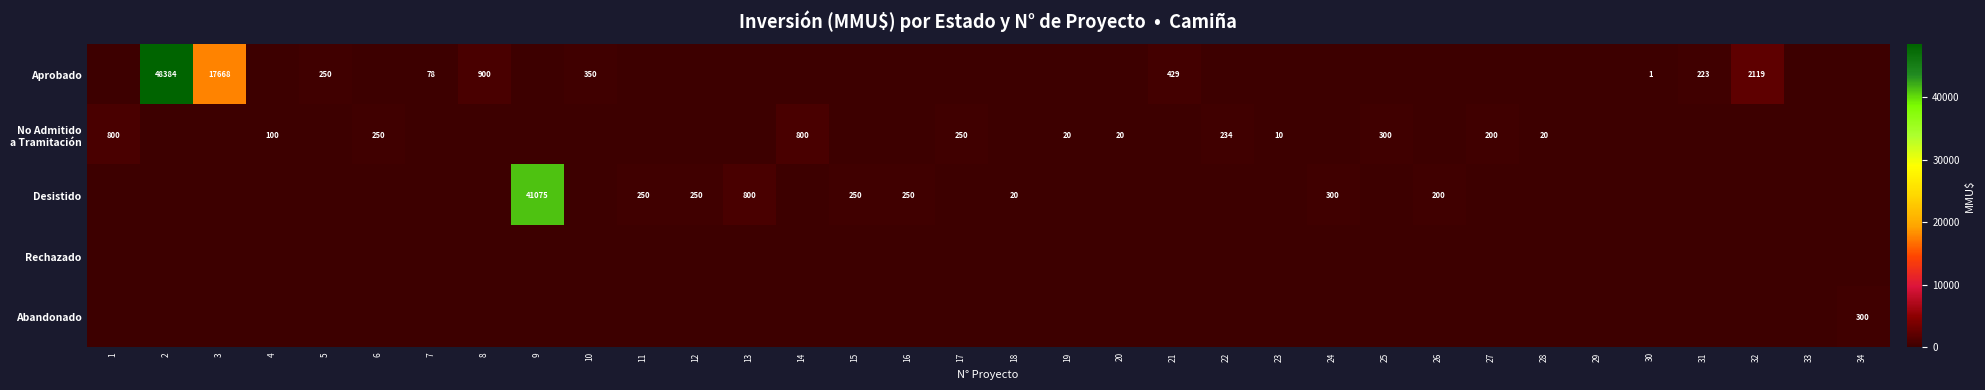

What is the total value across all series at 9?

41075